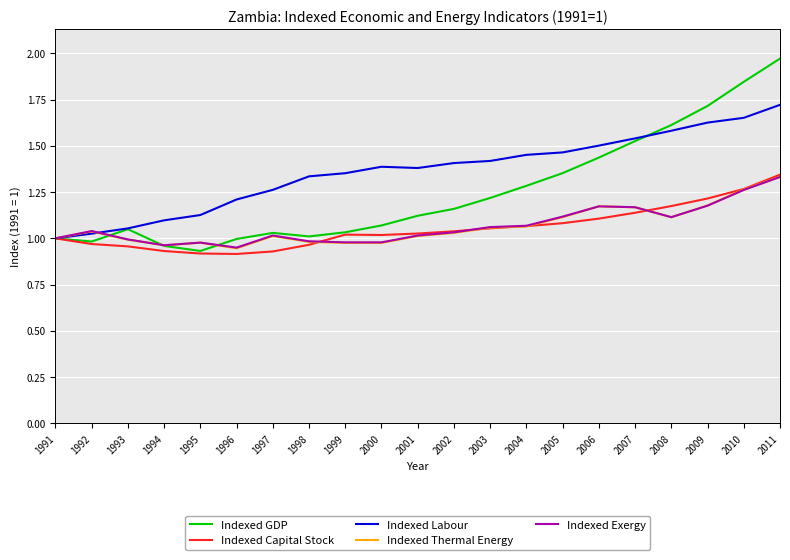

At which category is the sum across all series the highest?

2011